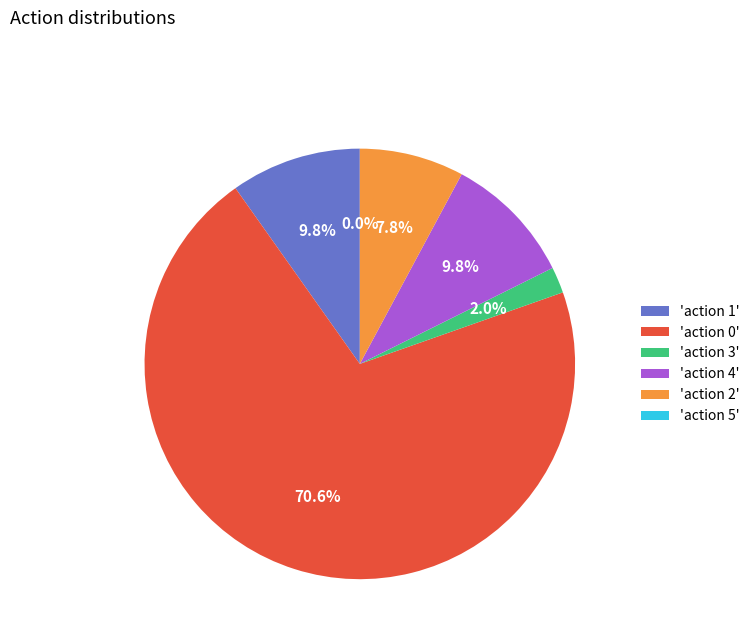

Between 1 and 0, which is larger?

1